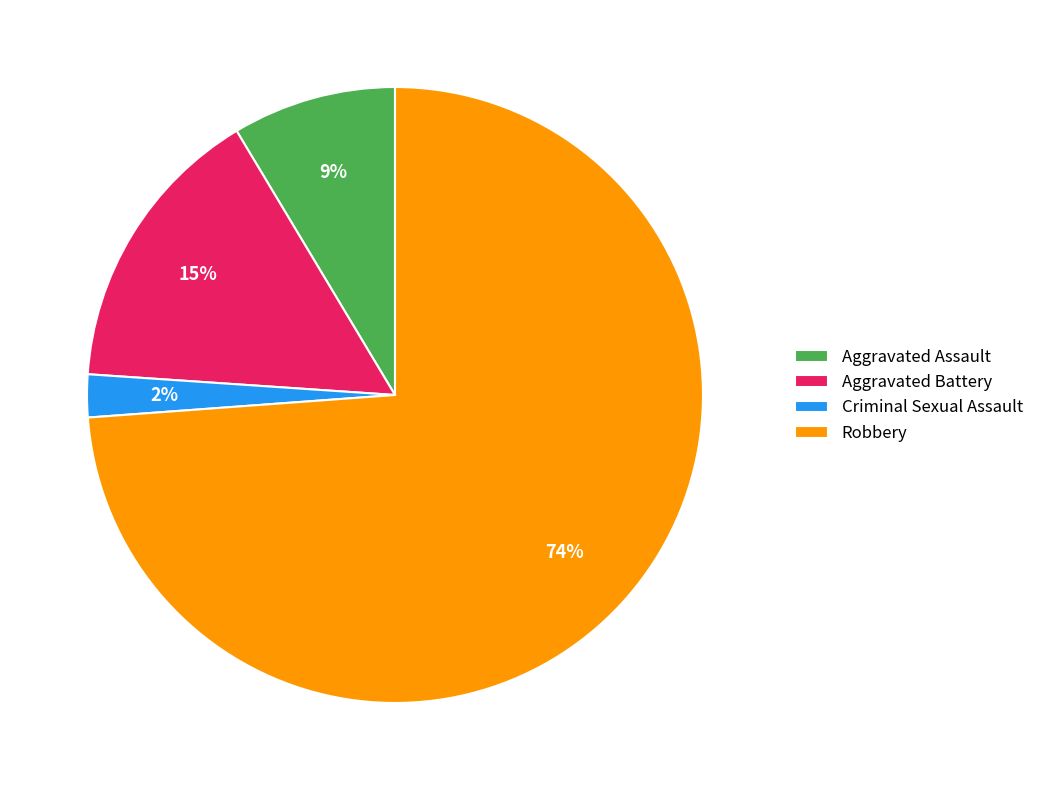

Is it true that Robbery is 74% of the pie?

True